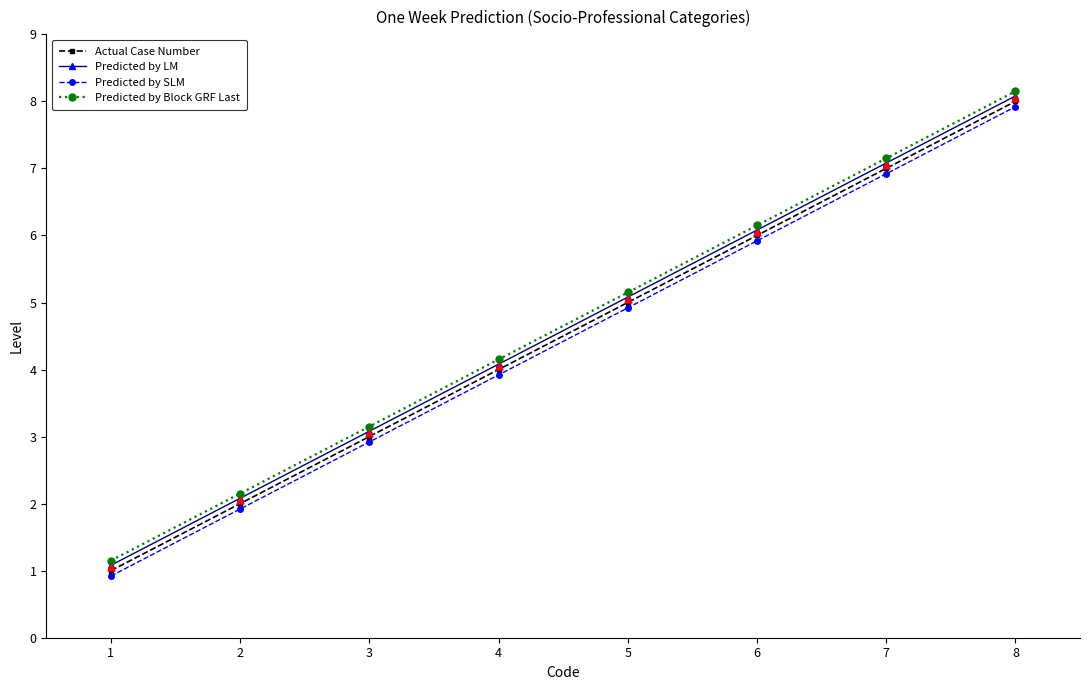

What is the lowest value of the Predicted by LM series?

1.1